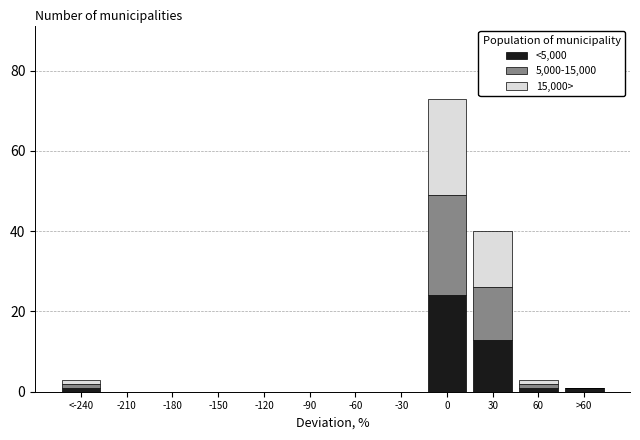

True or false: <5,000 has a value of 1 at 60.

True